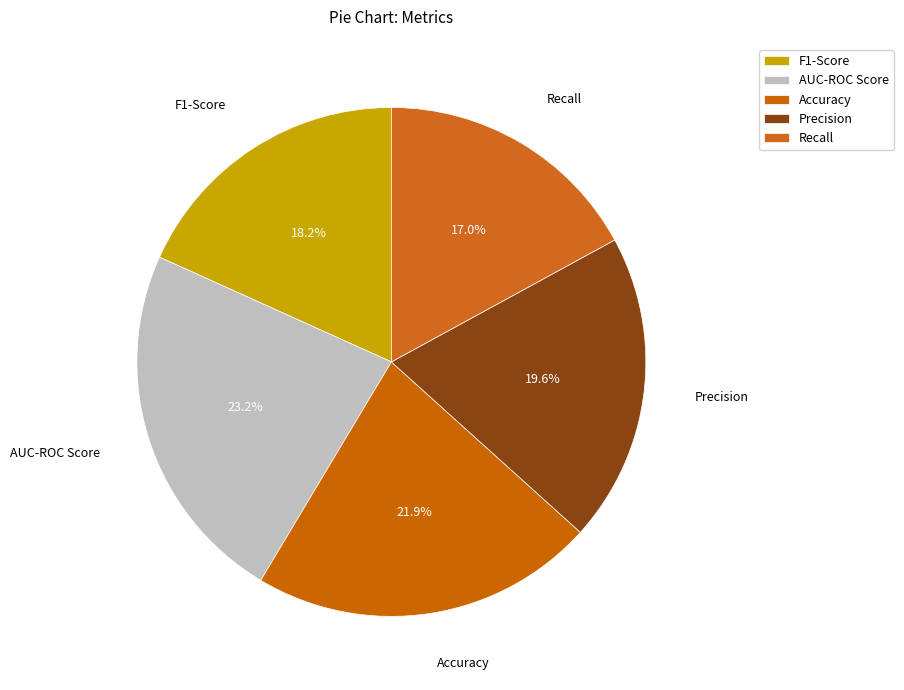

Is it true that AUC-ROC Score is 15% of the pie?

False